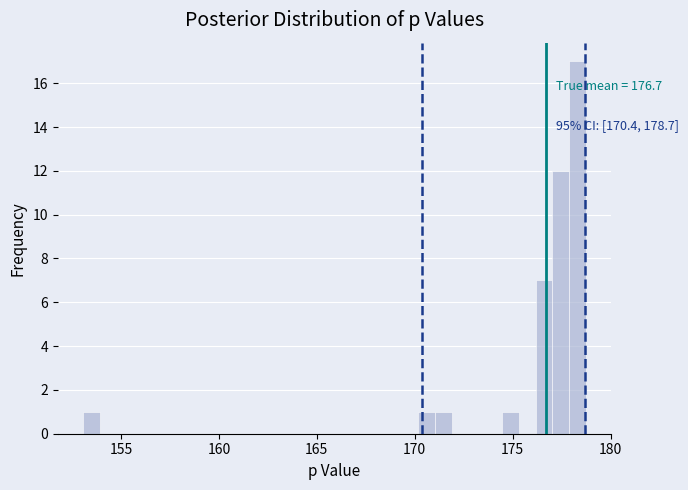

Around what value on the x-axis is the tallest bar? Give the approximate position of its centre, as read against the axis.

178.5